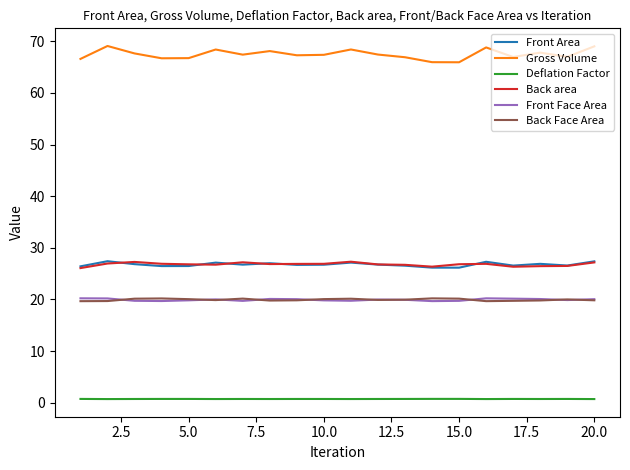

True or false: Back area and Back Face Area intersect in this chart.

False